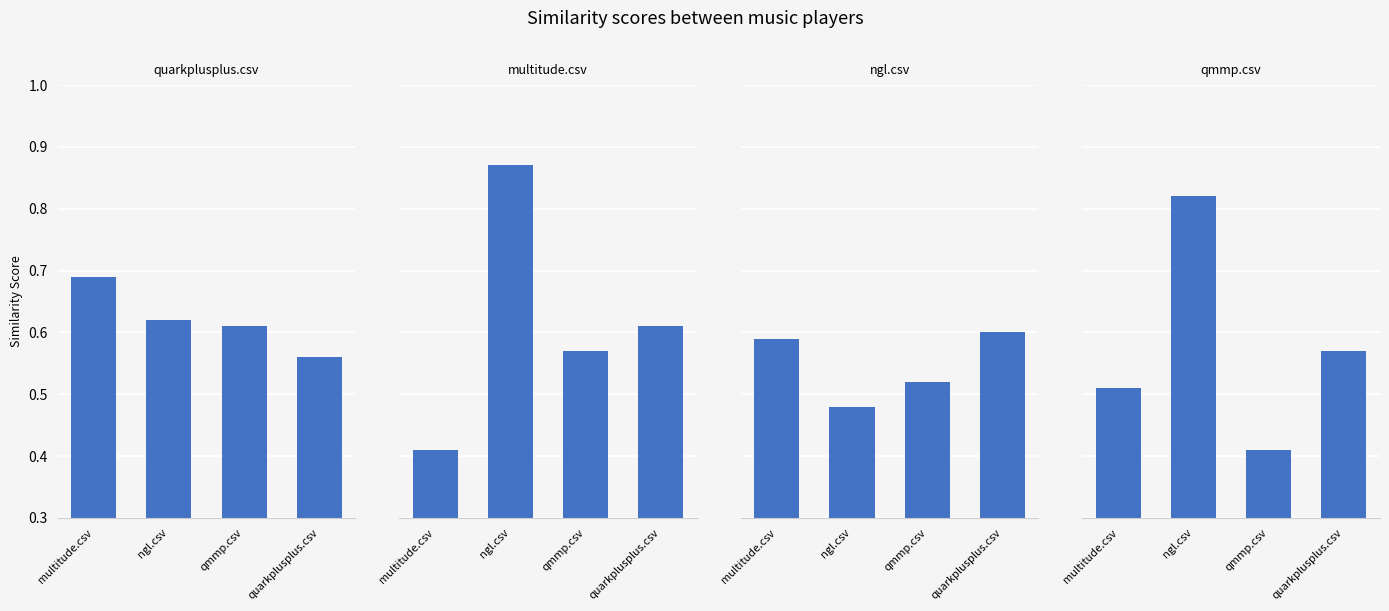

Does the chart contain any negative values?

No